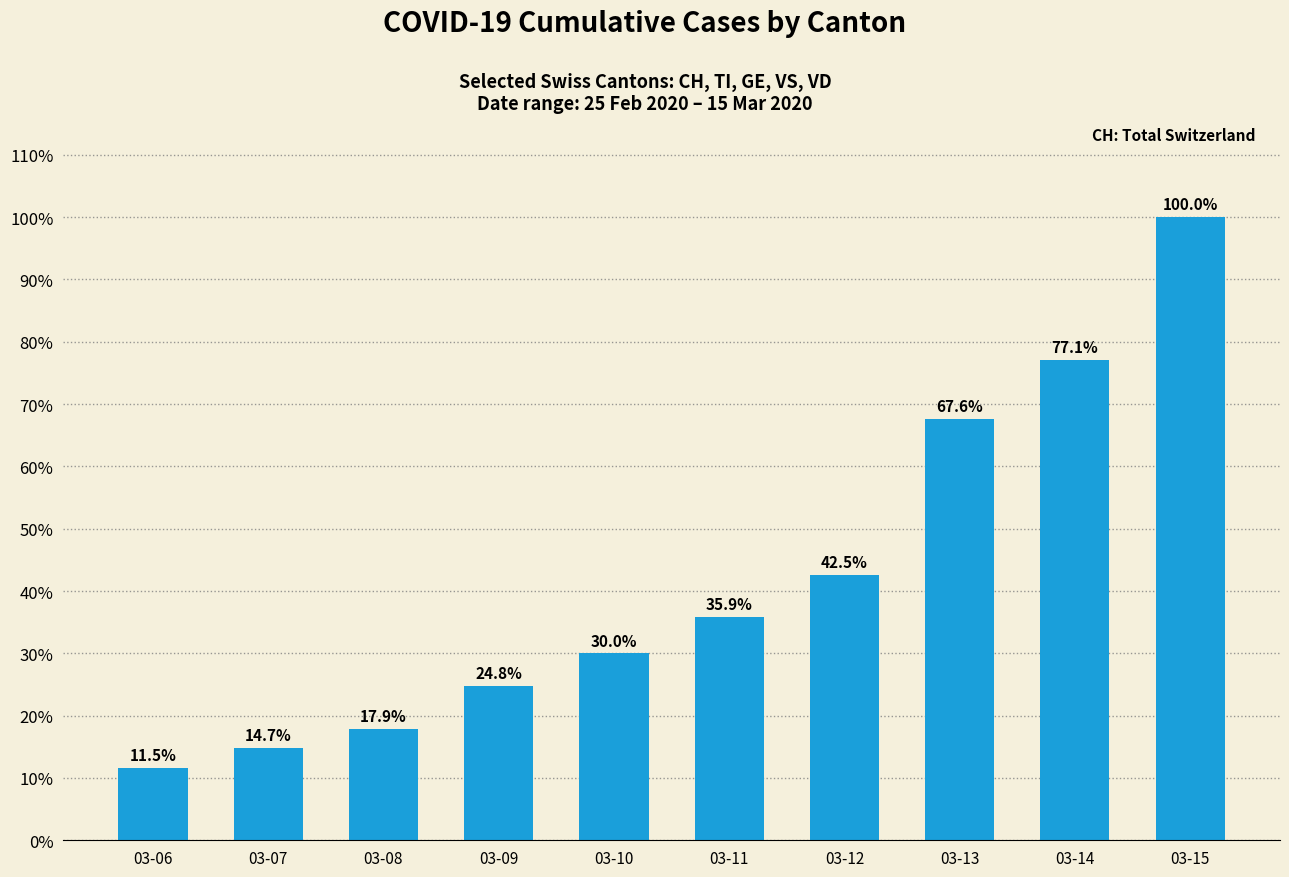

True or false: the data shows 100.0 at 03-15.

True